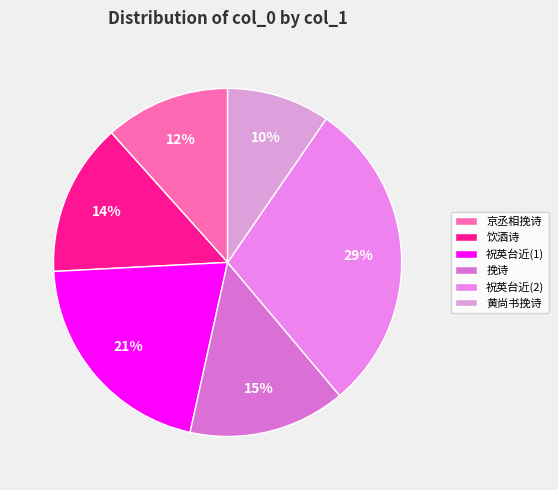

Rank the categories by value from highest to lowest.

祝英台近 贞晦翁作庭中花木诗，嗣君叔扬为之绘图, 祝英台近·贞晦翁作庭中花木诗，嗣君叔扬为之绘图, 挽诗·嗣皇思故老, 饮酒诗·嗣宗初亦仕, 京丞相挽诗·嗣圣登皇极, 黄尚书挽诗·嗣对膺图日